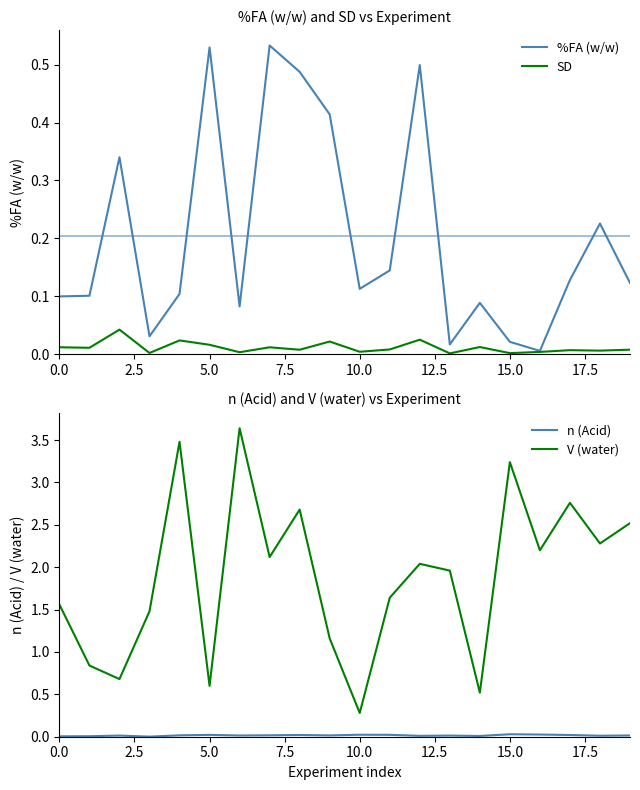

Is it true that %FA (w/w) equals 0.3 at 5.0?

False